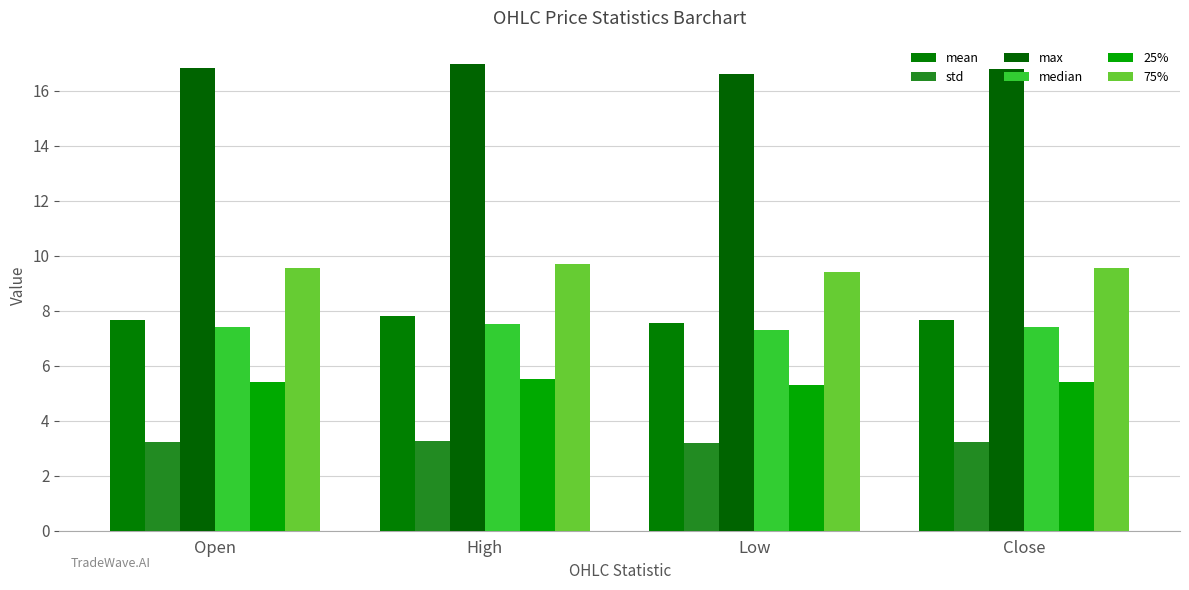

The std series shows 2.1 at High. True or false?

False